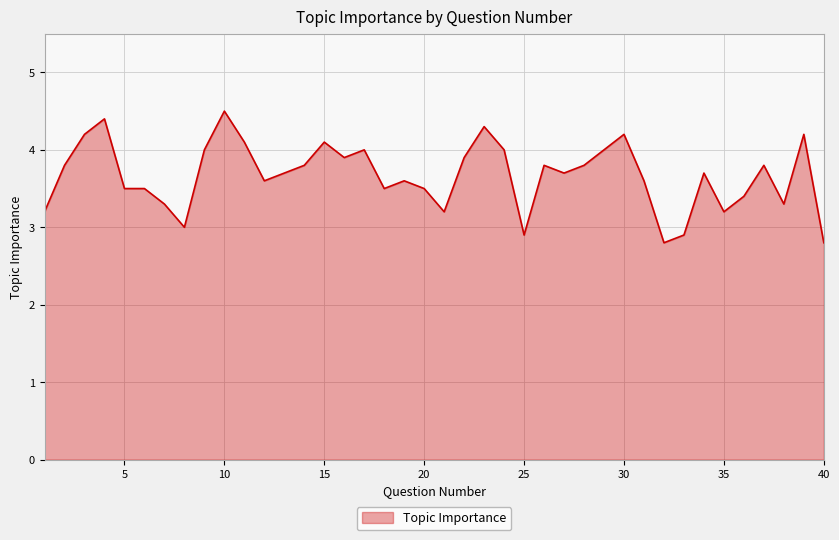

What is the sum of all values?

146.7